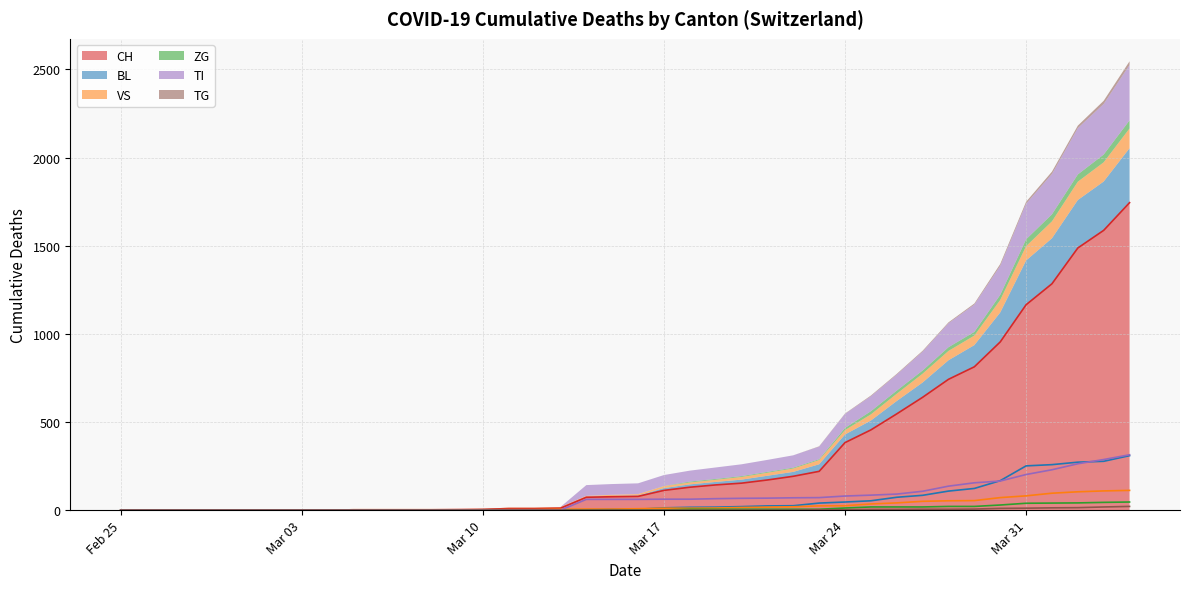

What is the spread (max minus min) of values at 2020-03-27?

635